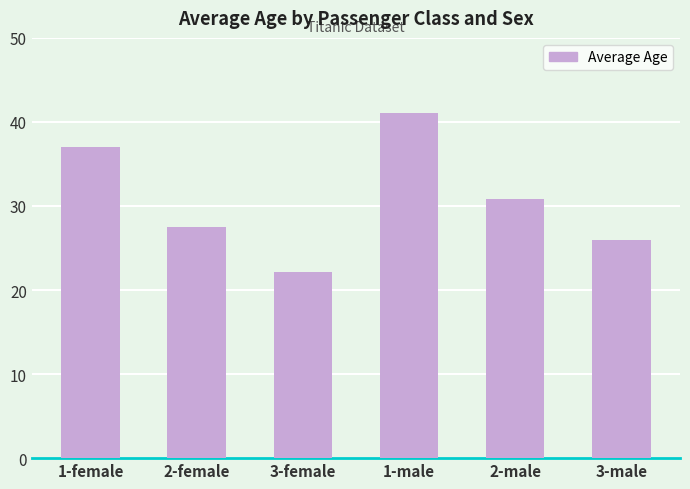

Where is the data nearest to the value 31?

2-male